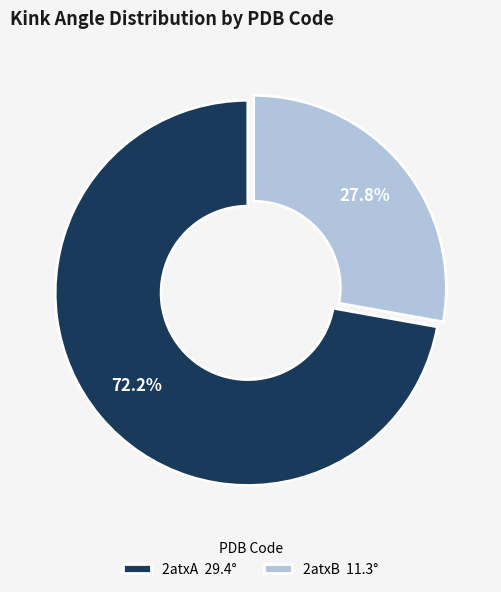

To the nearest percent, what portion does 2atxB represent?

28%